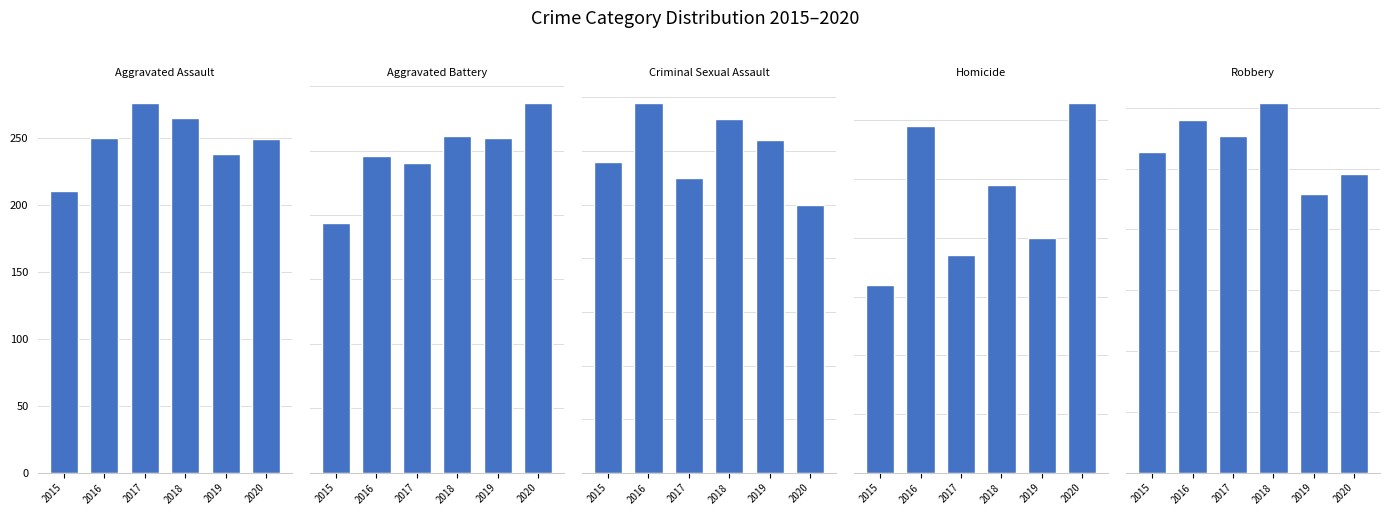

What is the sum of the Aggravated Assault values at 2018 and 2015?

475